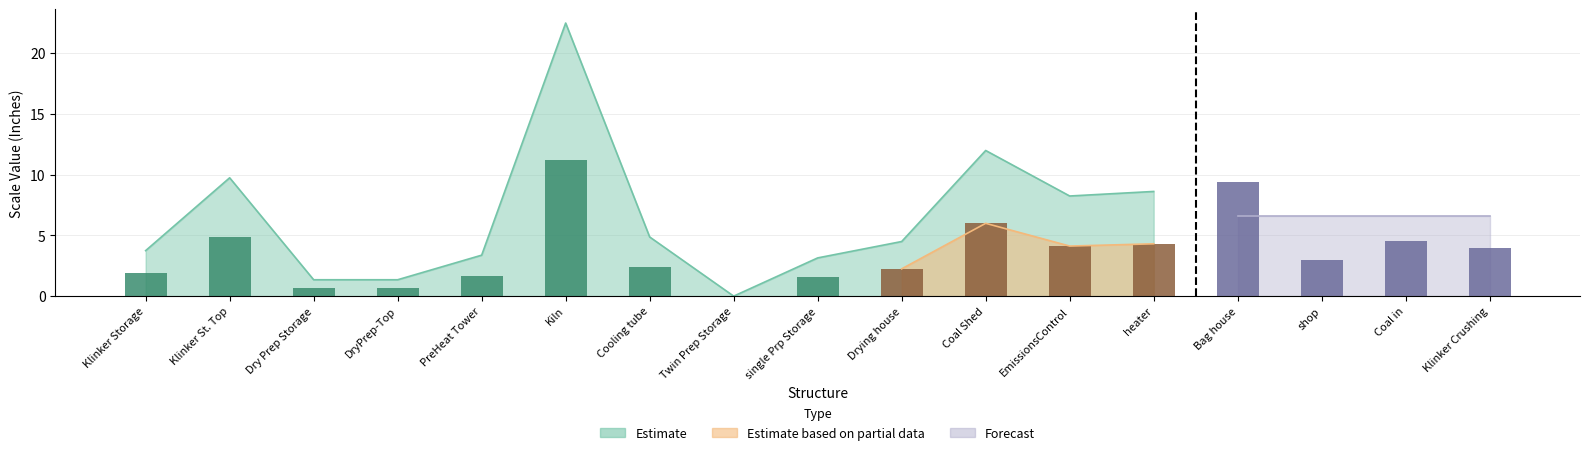

What is the label of the 6th bar from the left?

Kiln